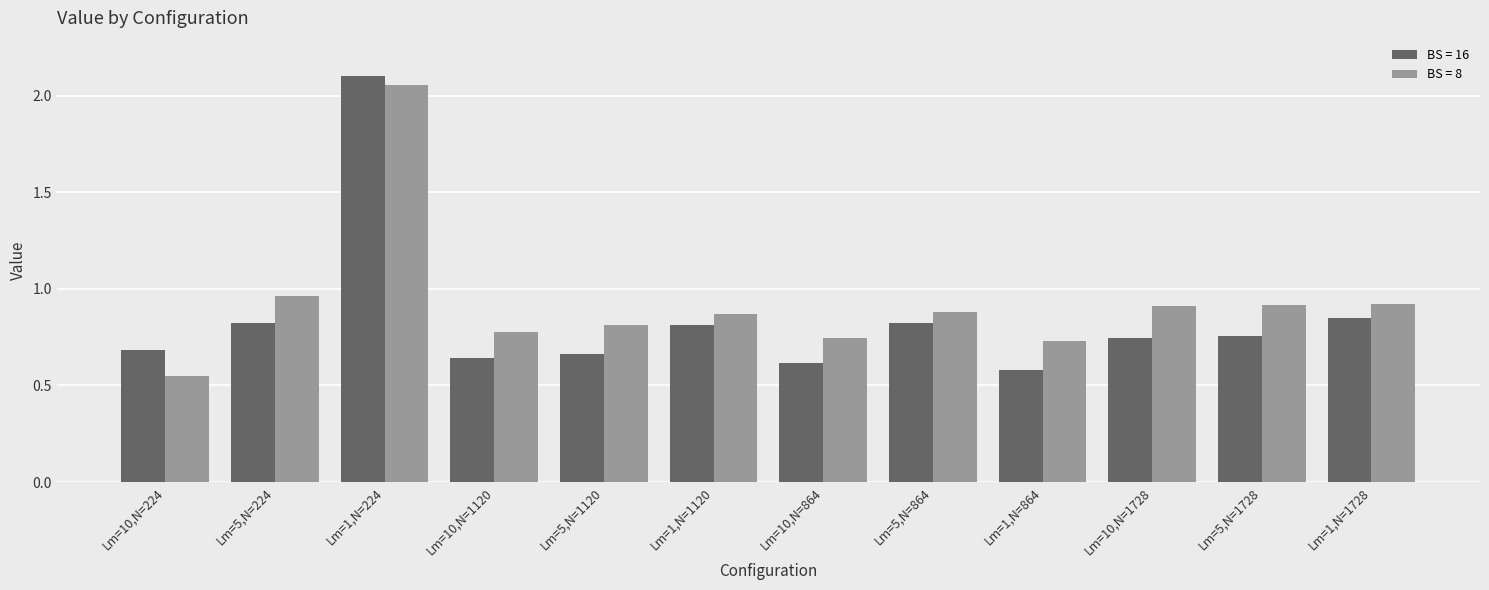

What is the sum of all BS = 8 values?

11.1